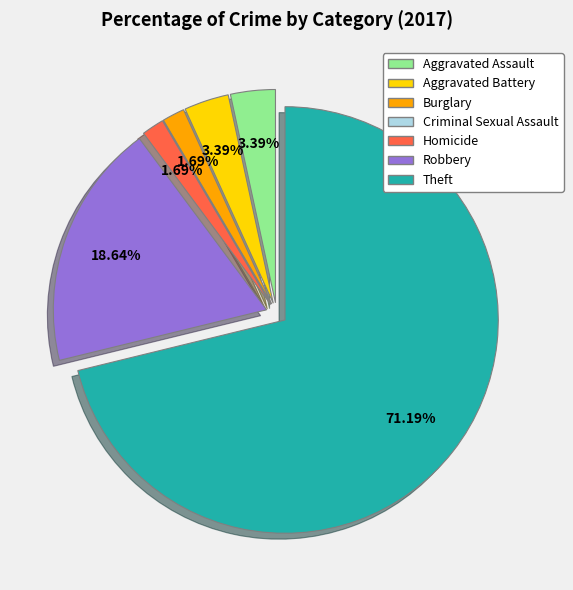

Between Aggravated Battery and Burglary, which is larger?

Aggravated Battery